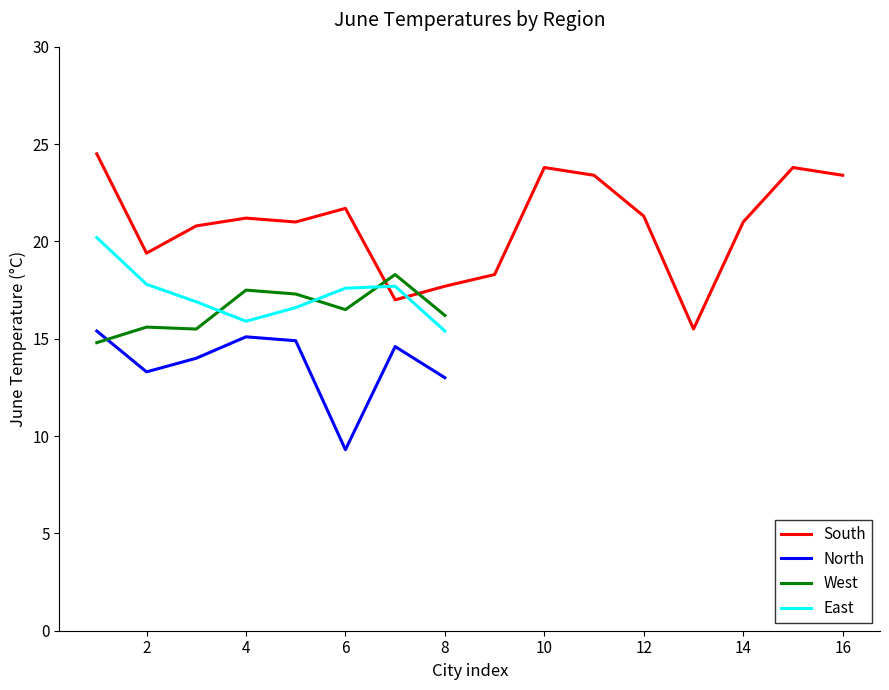

What are all the series names shown in the legend?

South, North, West, East